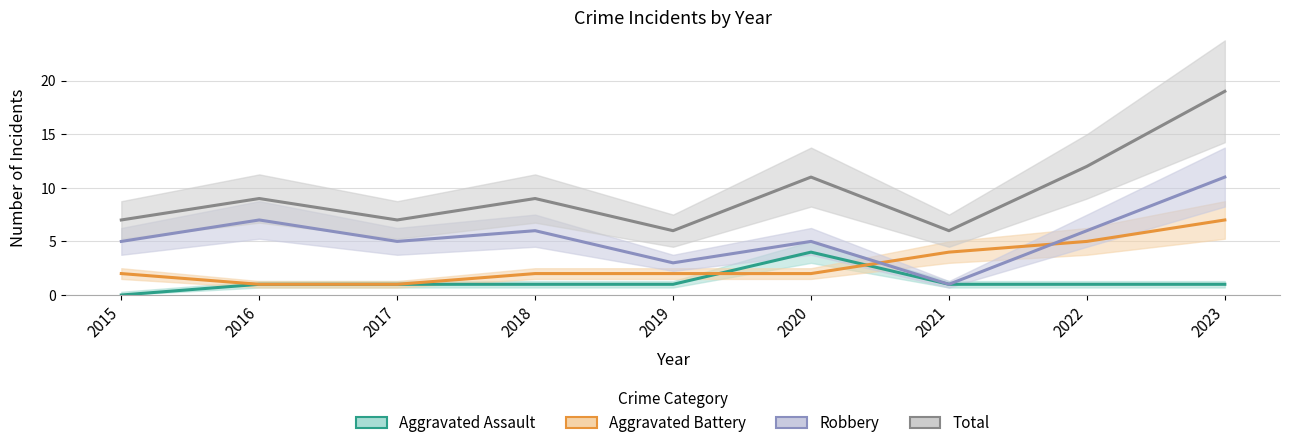

Which label corresponds to the largest value in the chart?

2023